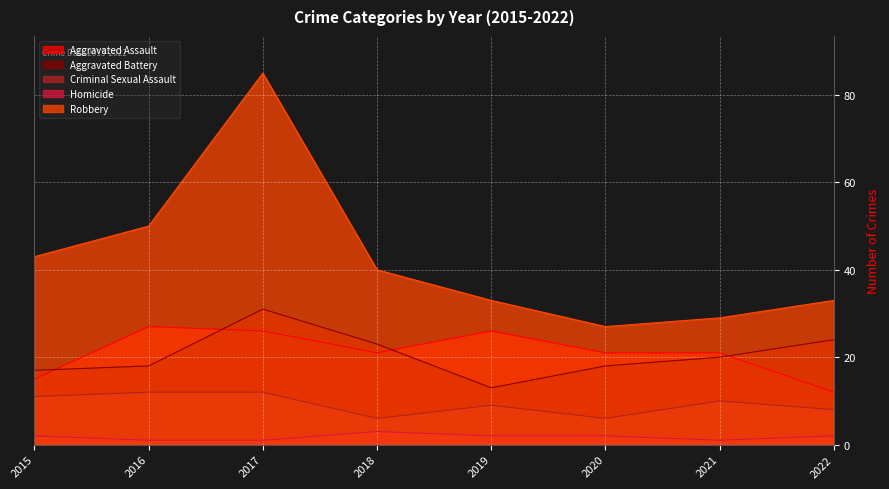

True or false: Criminal Sexual Assault and Aggravated Assault cross at least once.

False